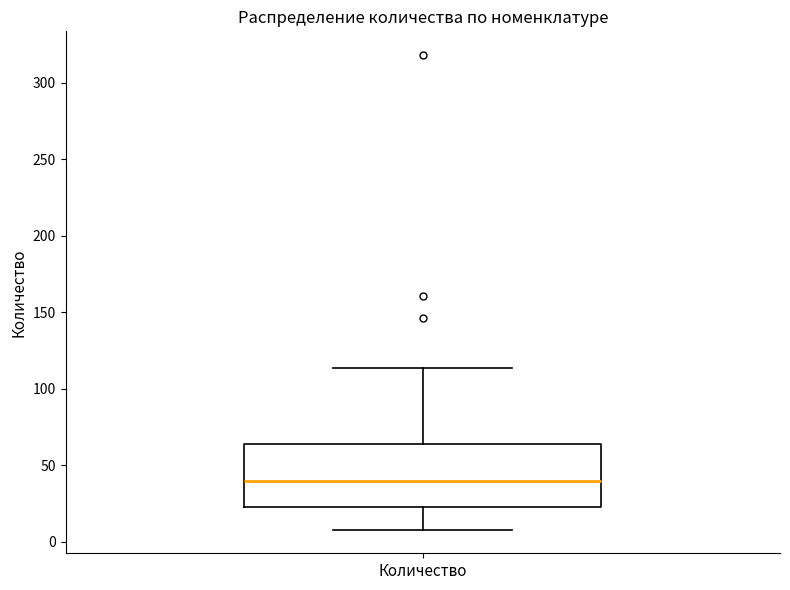

Transcribe this box plot: give where the median line is, the range the box spans, and where the two whiskers end, as read against the y-axis. The values are not printed on the chart, so give them approximately, as read against the axis.

median 40, box 25 to 65, whiskers 10 to 115